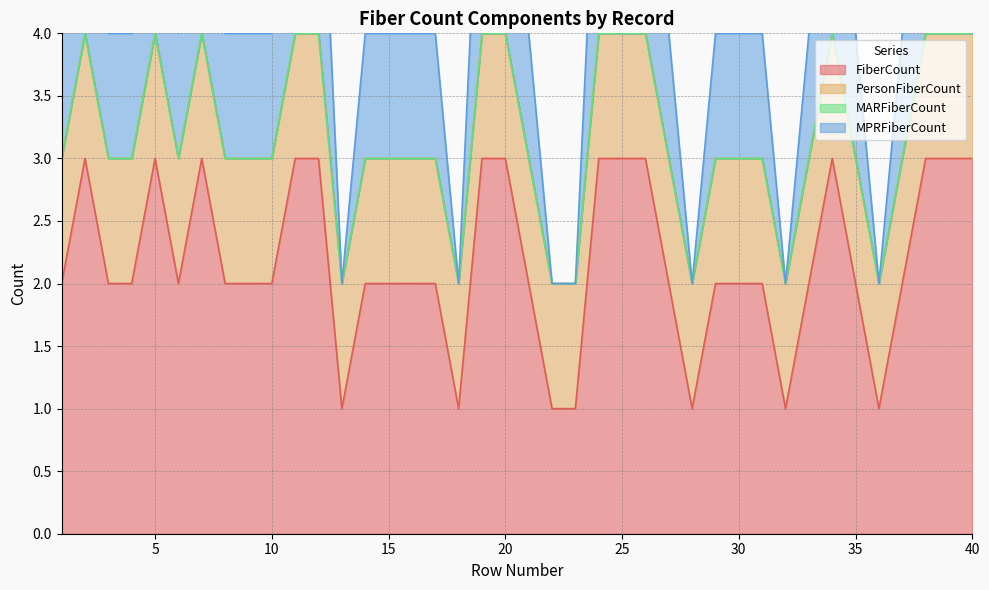

What is the minimum value for FiberCount?

1